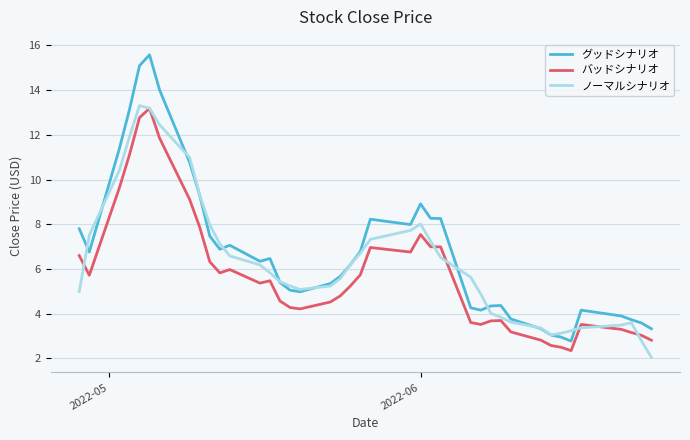

True or false: グッドシナリオ and バッドシナリオ cross at least once.

False